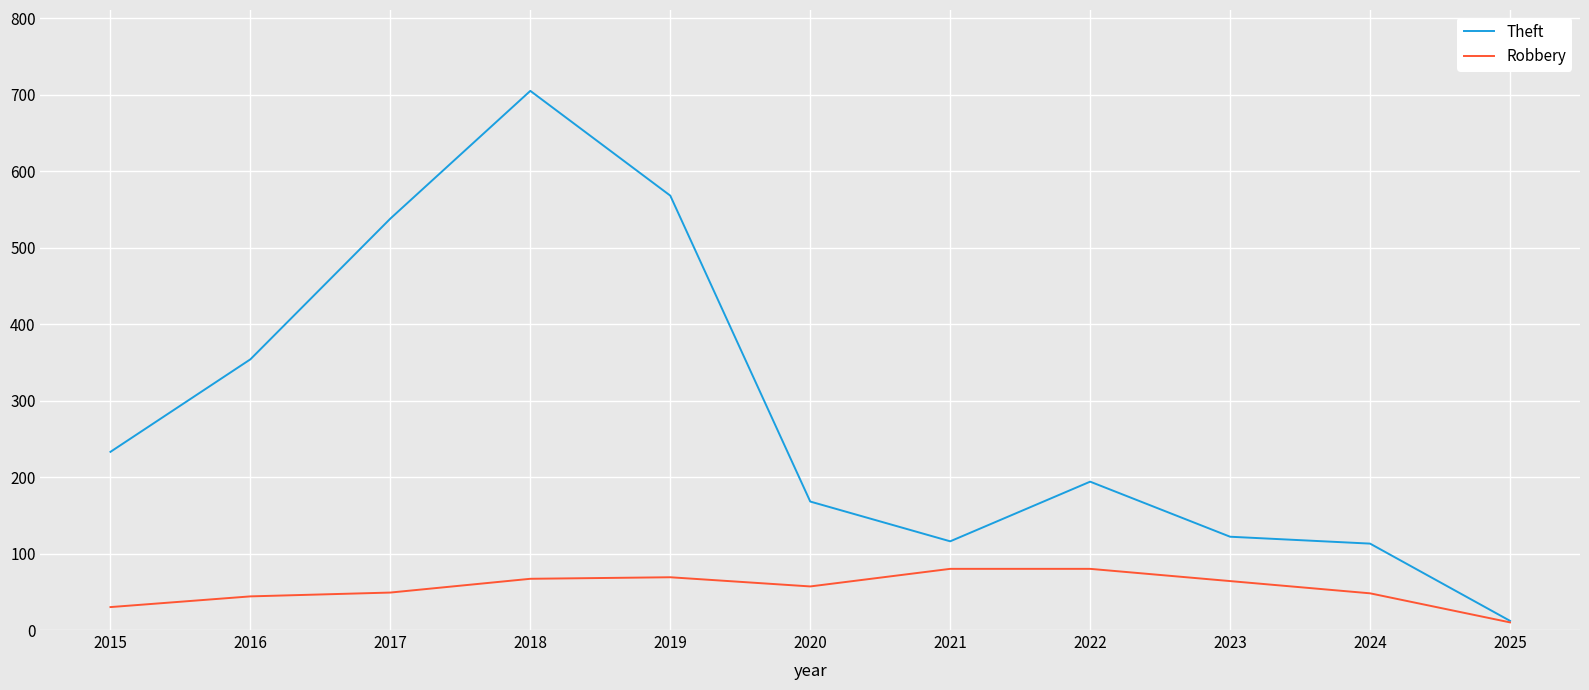

Read the Robbery value at 2025, to the nearest 10.

10